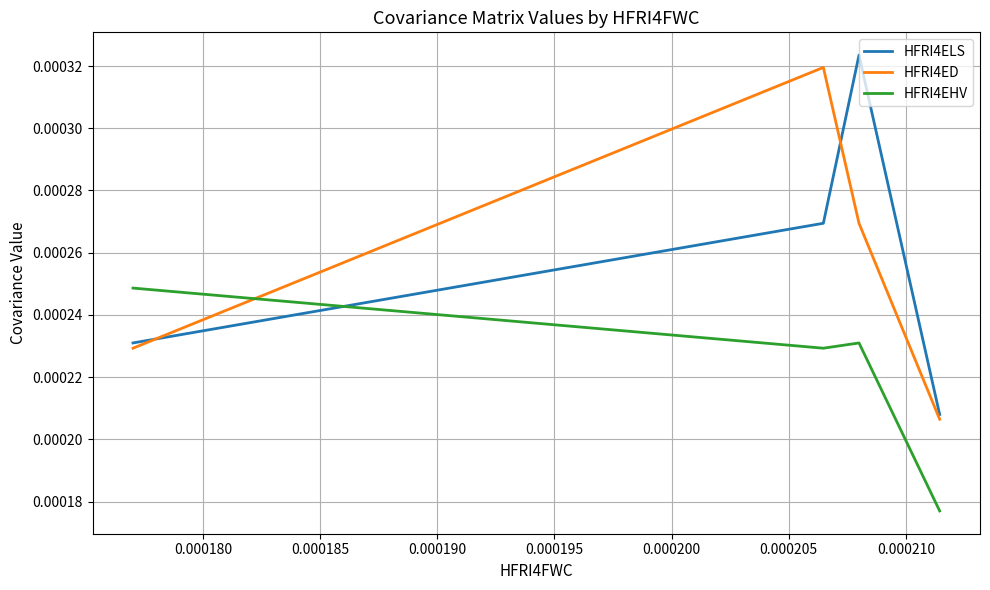

At how many categories does at least one series exceed 0?

4